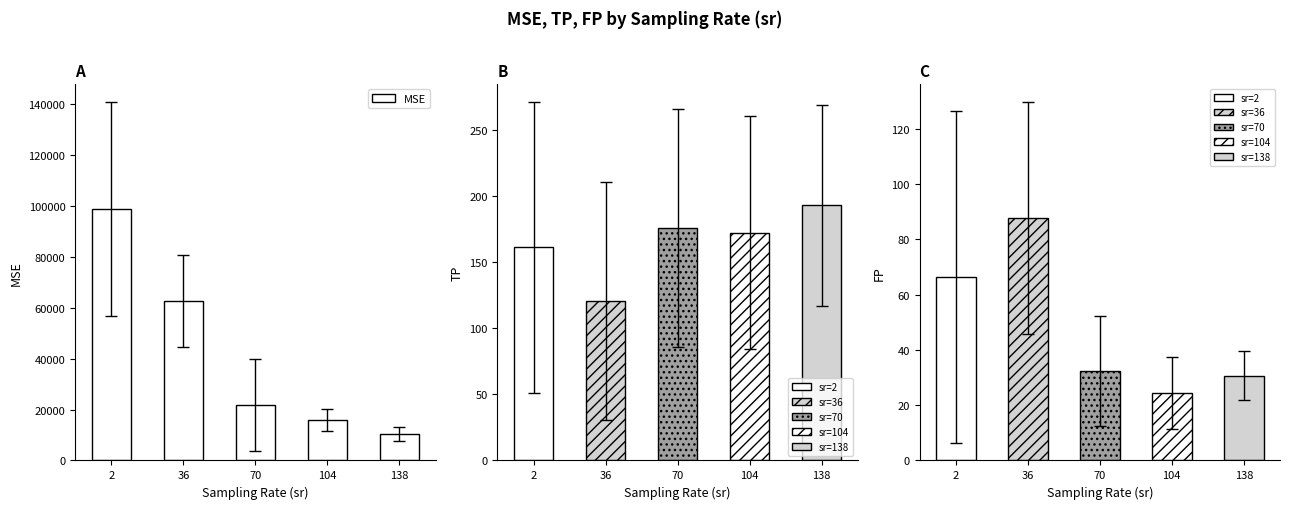

What is the value of the 4th bar from the left?

15880.6